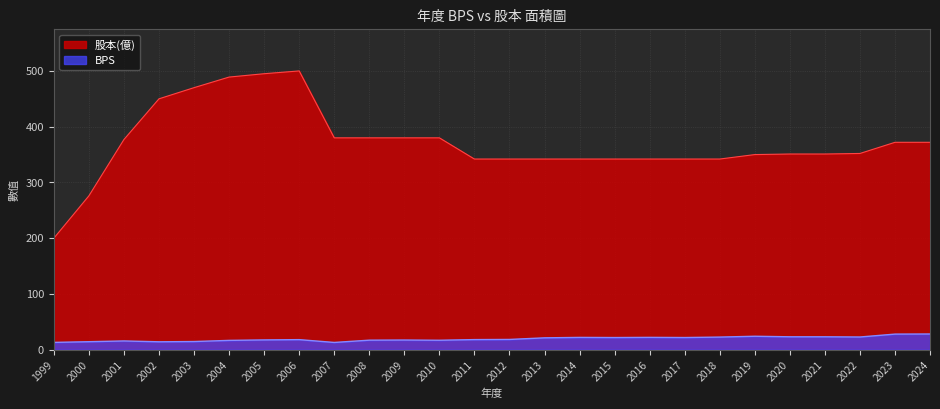

How many data points in 股本(億) are less than 352?

13